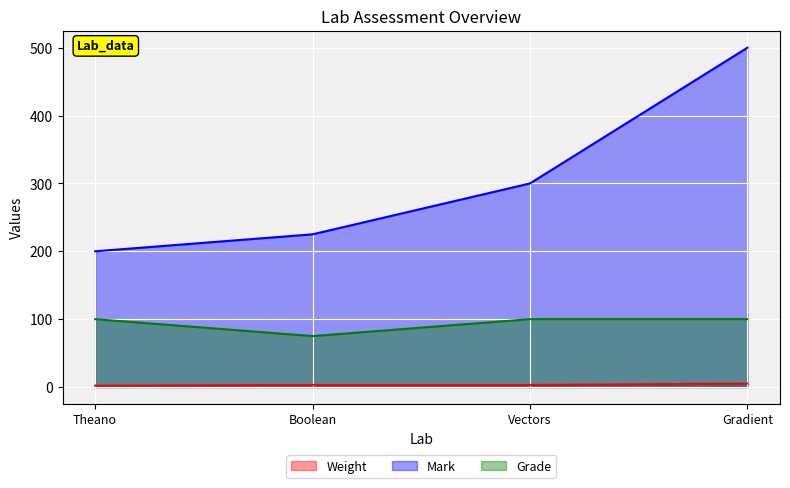

Reading left to right, transcribe all the data shown in this chart.

Weight: Theano=2	Boolean=3	Vectors=3	Gradient=5
Mark: Theano=200	Boolean=225	Vectors=300	Gradient=500
Grade: Theano=100	Boolean=75	Vectors=100	Gradient=100